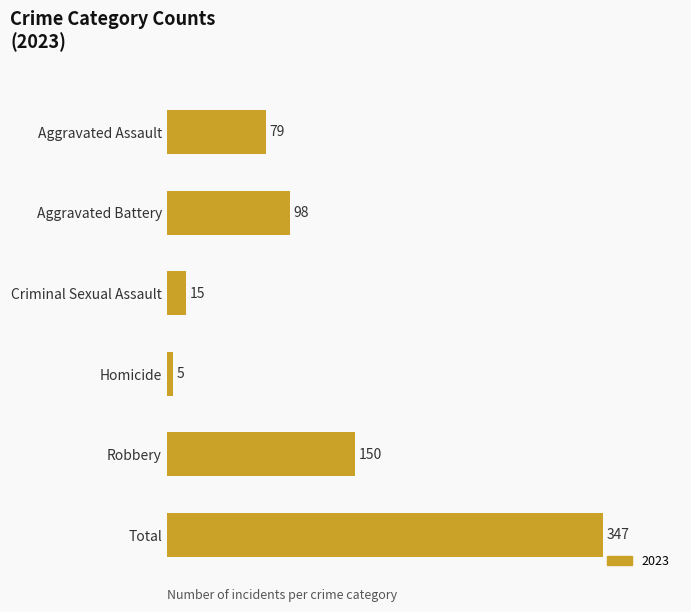

What position from the bottom is Robbery?

2